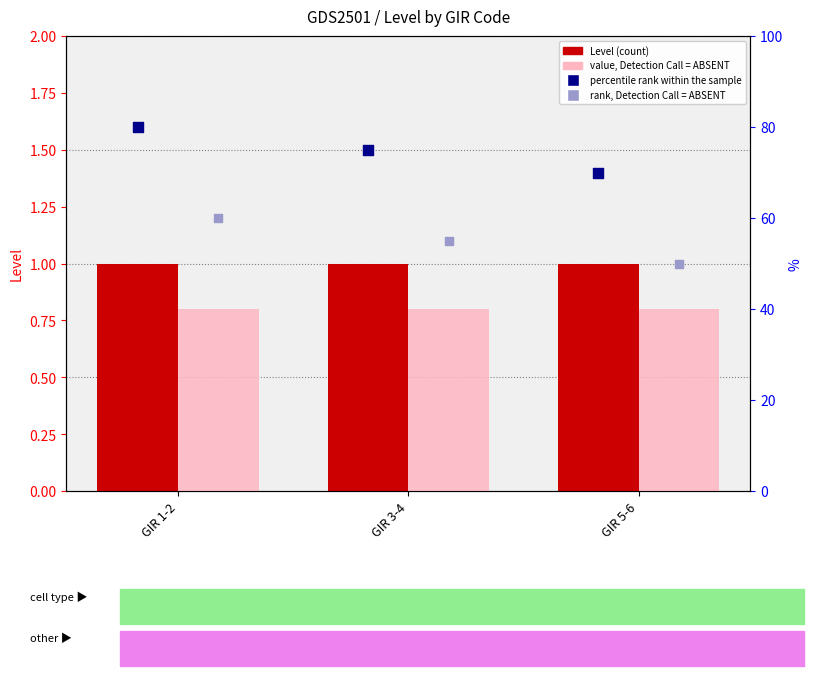

What is the total value across all series at GIR 5-6?

121.8